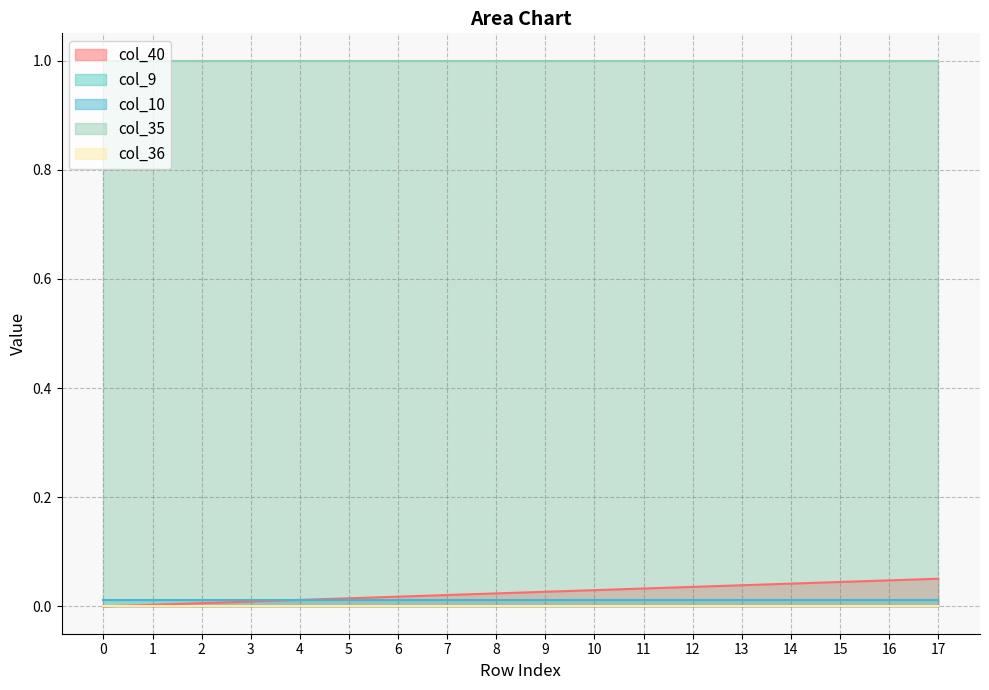

Rank the series by their maximum value, from highest to lowest.

col_35, col_40, col_10, col_9, col_36